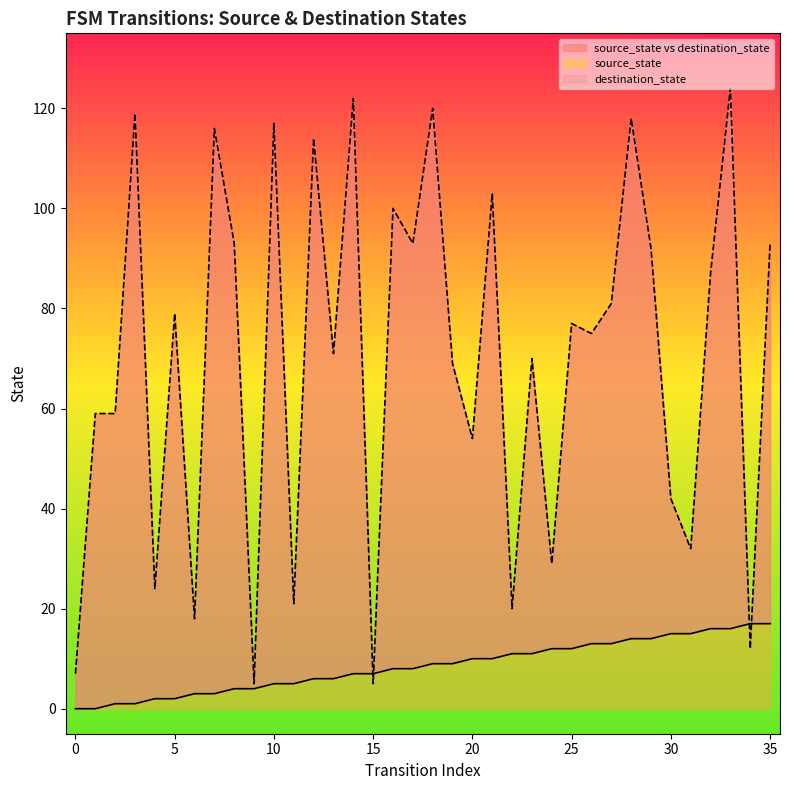

How many distinct data groups are displayed?

2